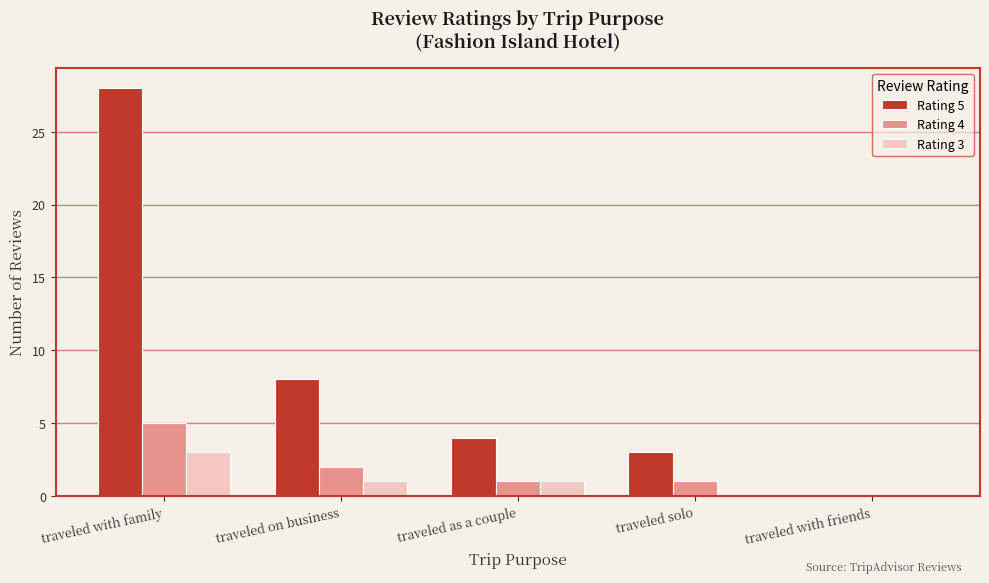

The Rating 4 series shows 1 at traveled as a couple. True or false?

True